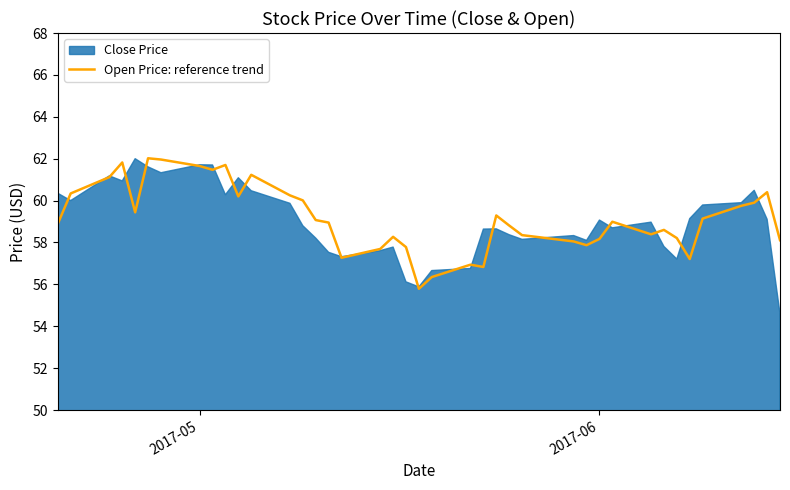

How many values are below 58?

9